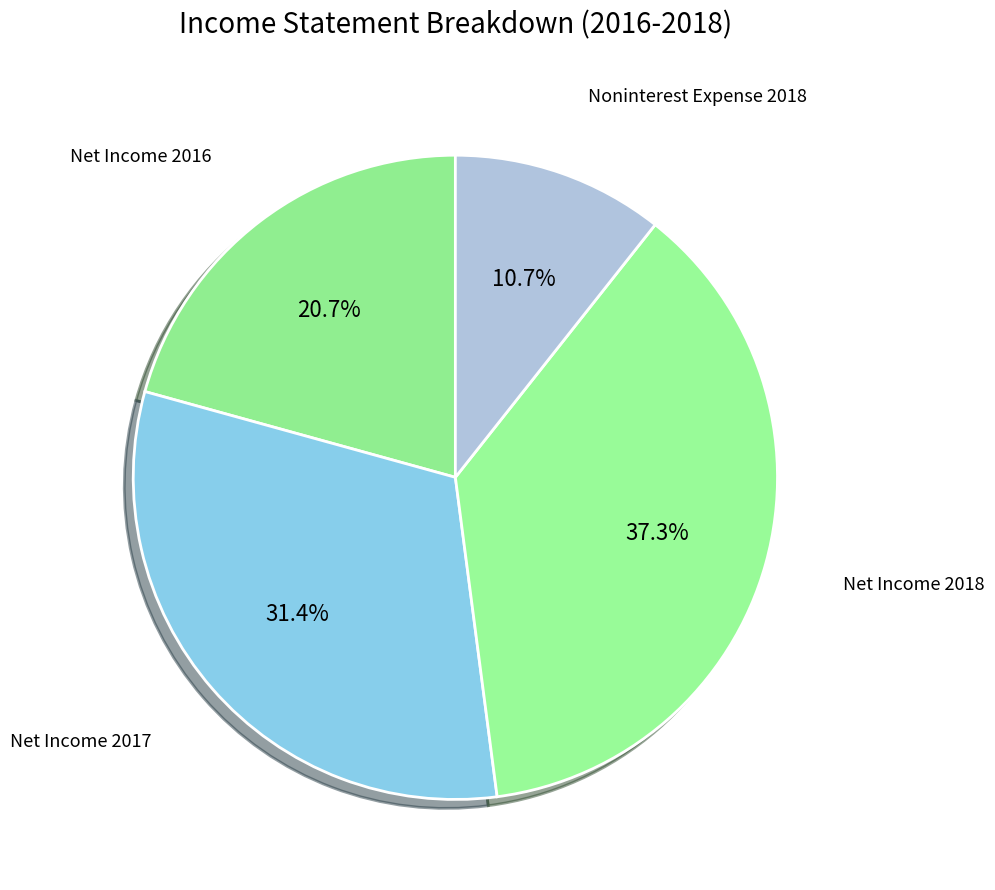

Count the number of slices in the pie.

4